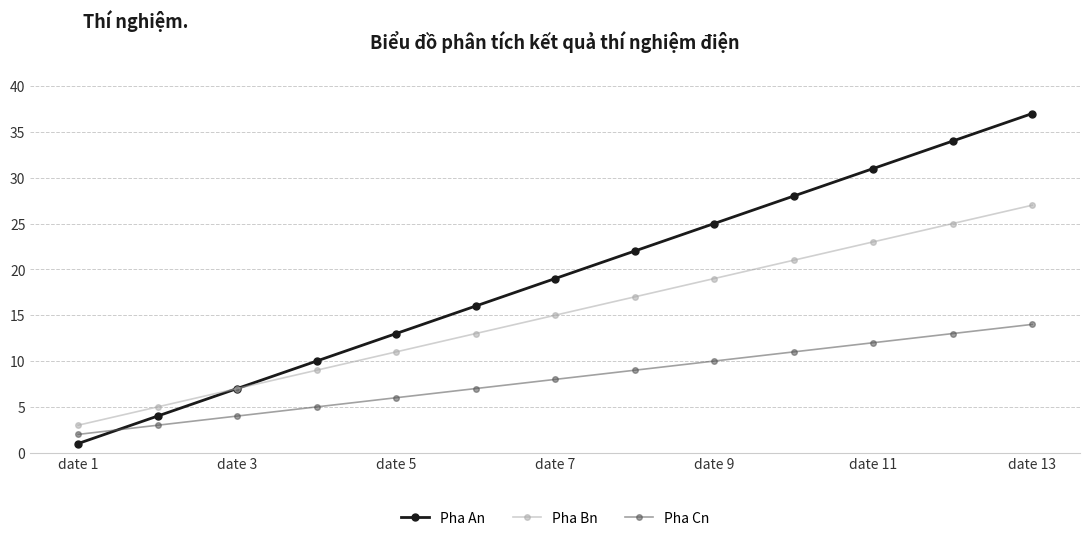

True or false: Pha Cn and Pha Bn intersect in this chart.

False